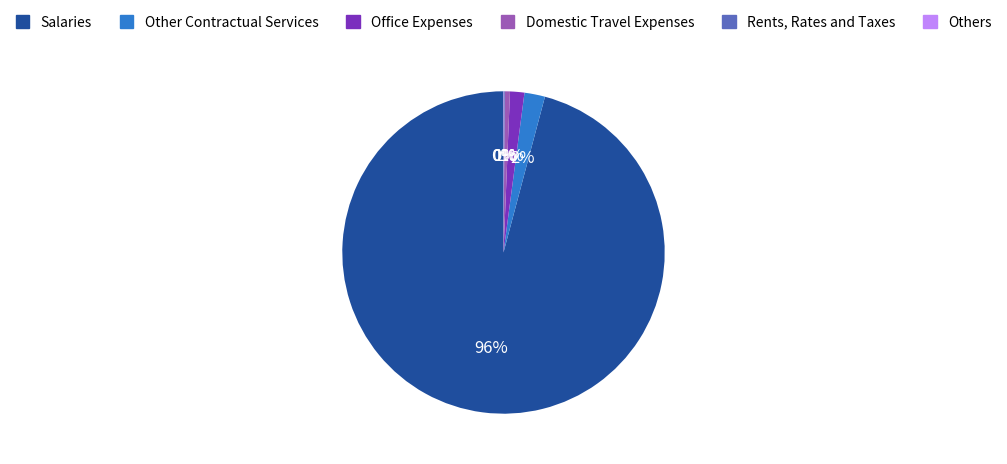

Is it true that Domestic Travel Expenses is 8% of the pie?

False